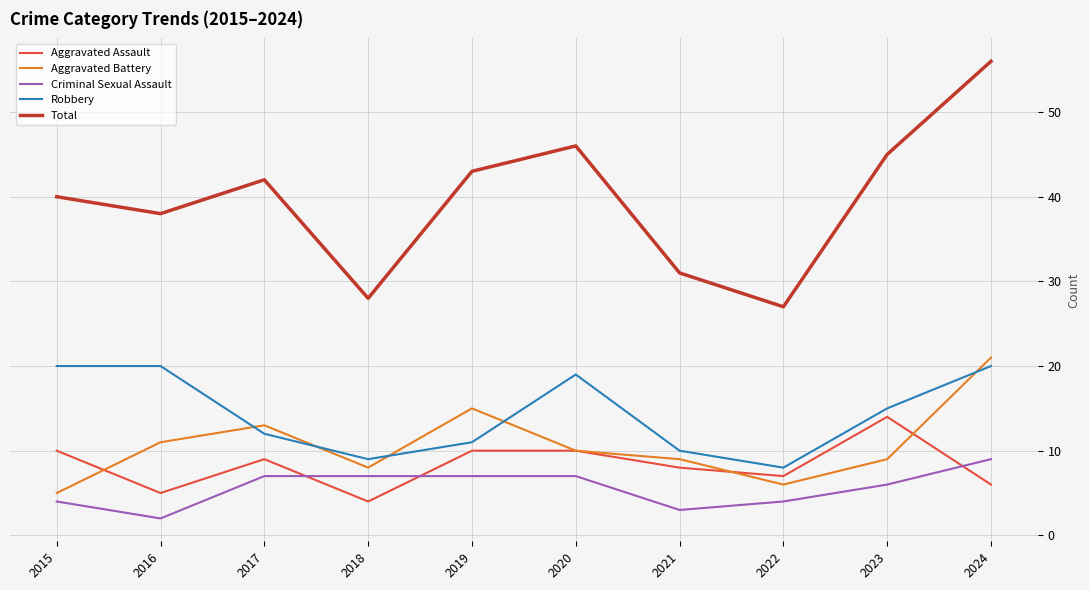

The Total series shows 42 at 2017. True or false?

True